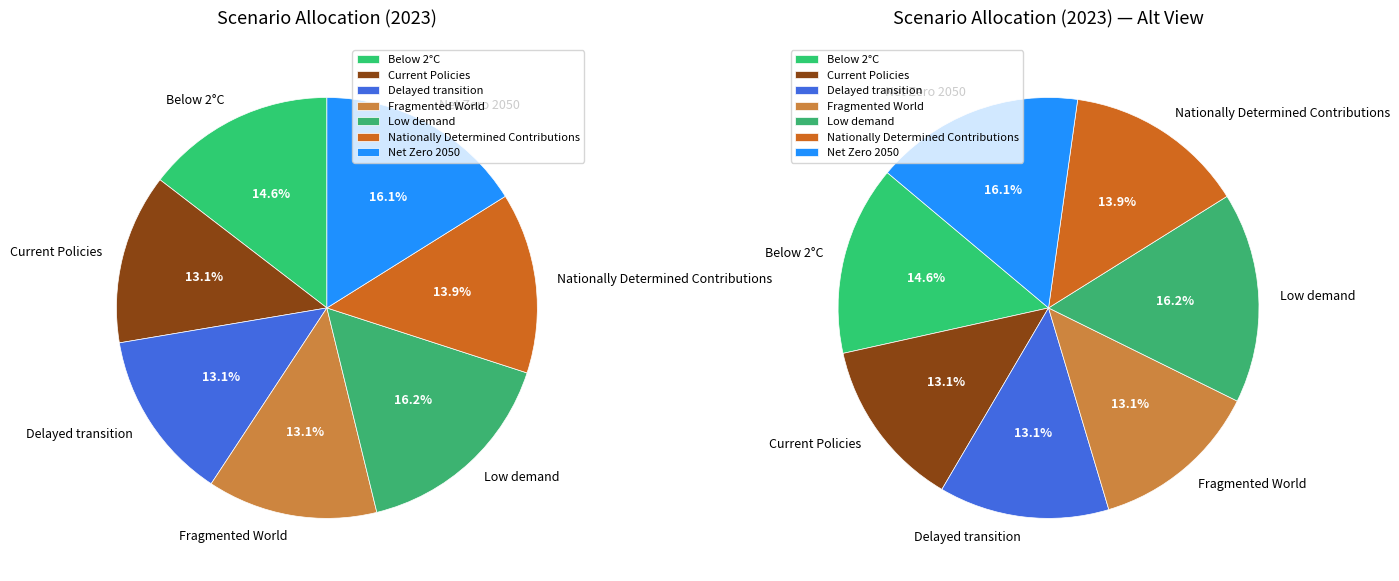

Which slice is the smallest?

Fragmented World